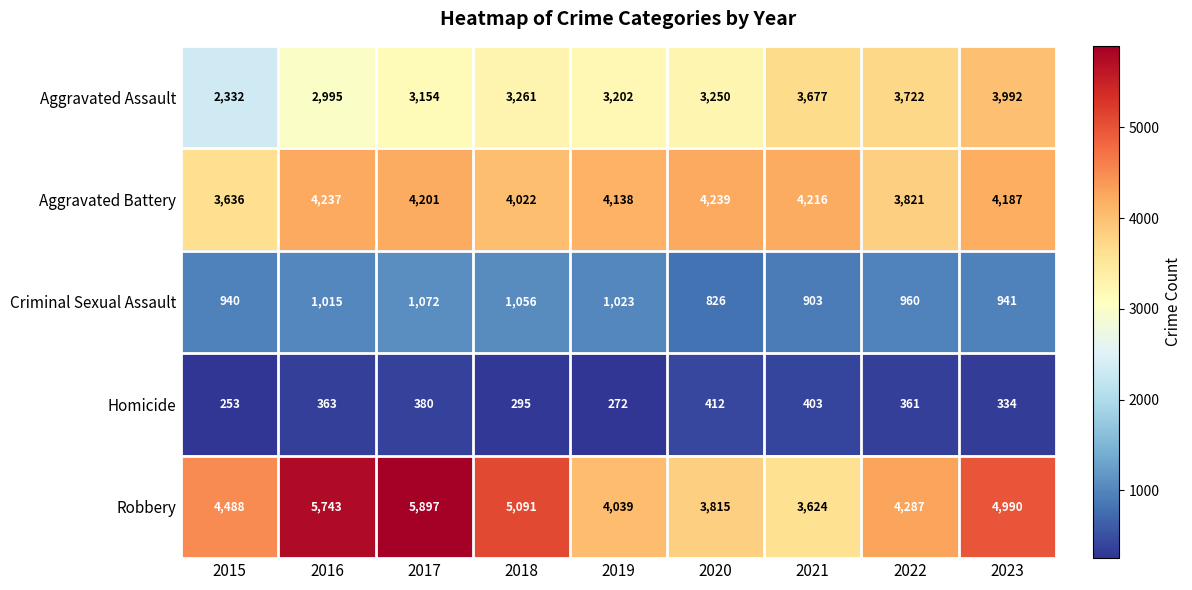

The Criminal Sexual Assault series shows 1489 at 2021. True or false?

False